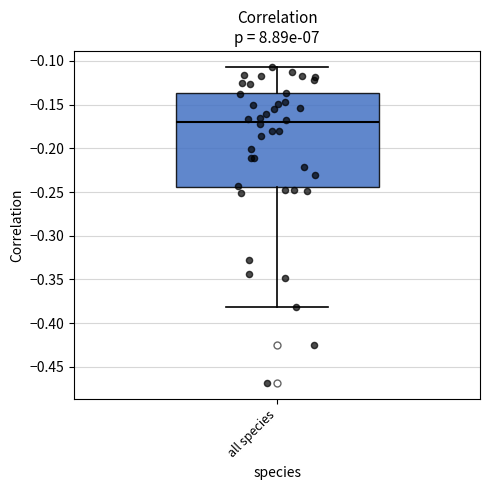

Where does the median line of the box for all species sit on the y-axis? The values are not printed on the chart, so give them approximately, as read against the axis.

-0.170